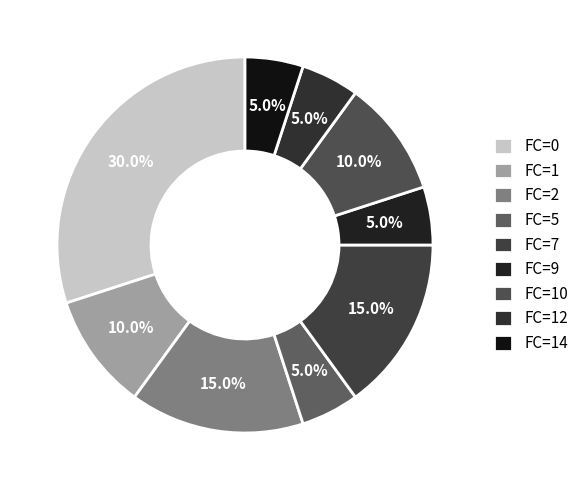

What is the largest slice in the pie chart?

FC=0